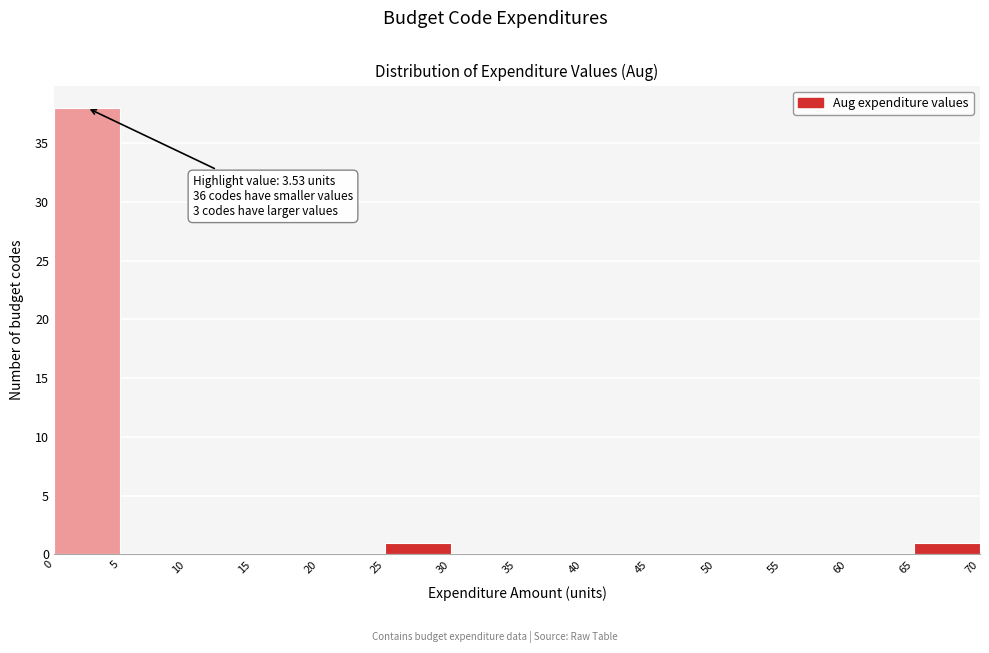

Over which range of the x-axis is the bar tallest?

0 to 5